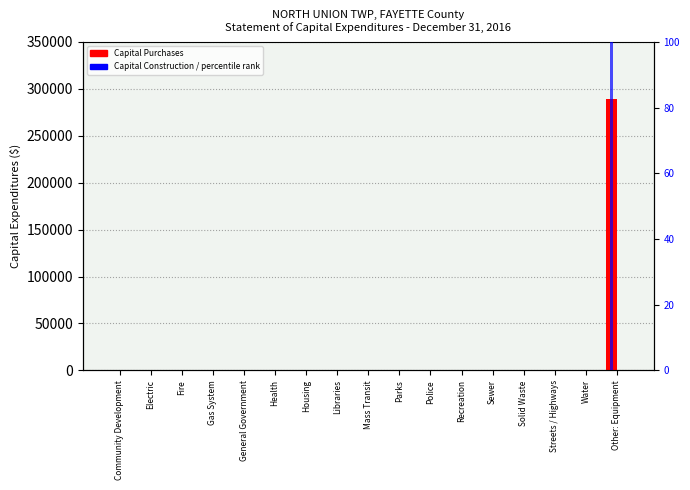

Reading right to left, list all the values displayed in this chart.

Capital Purchases: 289443	0	0	0	0	0	0	0	0	0	0	0	0	0	0	0	0
Capital Construction: 0	0	0	0	0	0	0	0	0	0	0	0	0	0	0	0	0
percentile rank within the sample: 100	0	0	0	0	0	0	0	0	0	0	0	0	0	0	0	0